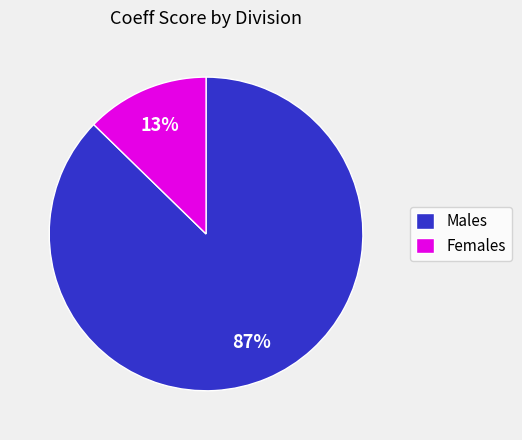

To the nearest percent, what percentage of the pie is Females?

13%